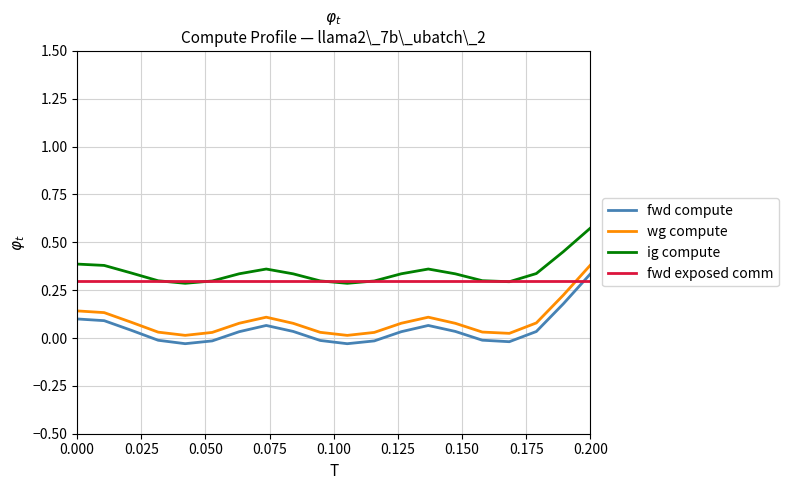

How many intersections are there between fwd exposed comm and wg compute?

1